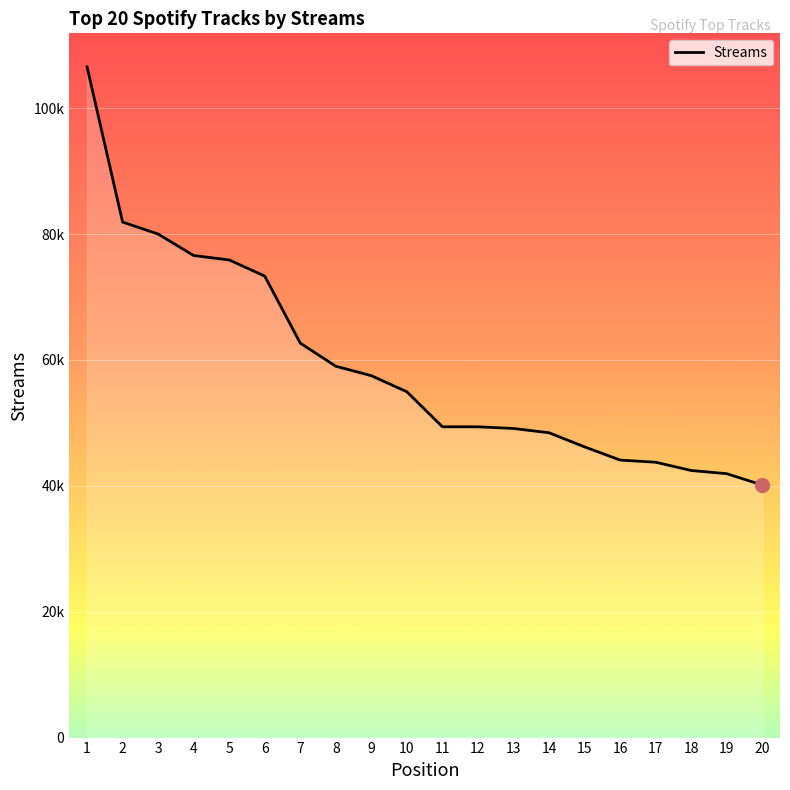

What value does the data have at 20, to the nearest 10?

40120